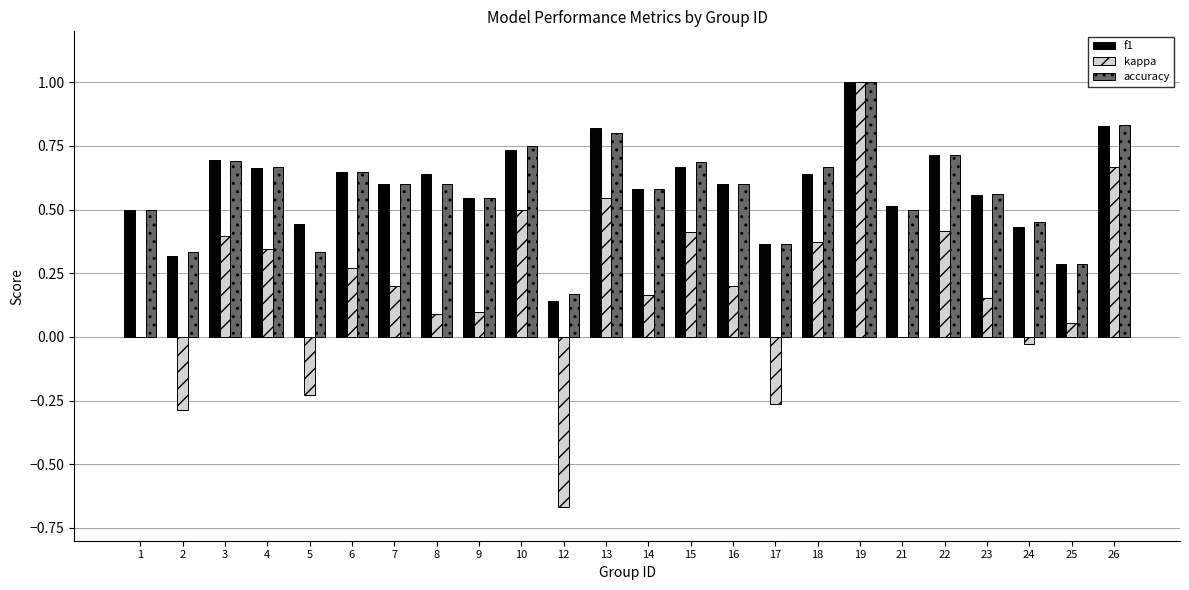

How many series are shown in this chart?

3